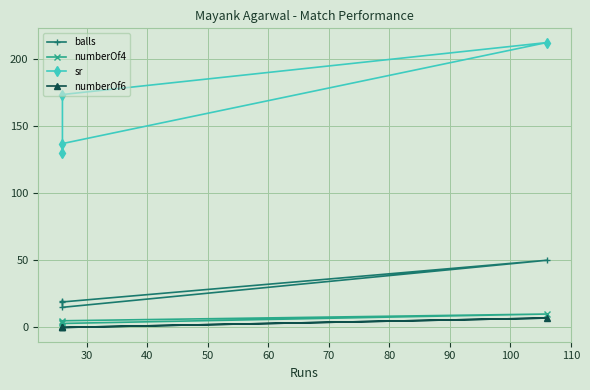

What is the value of the numberOf6 point at the 2nd from the left?

7.0